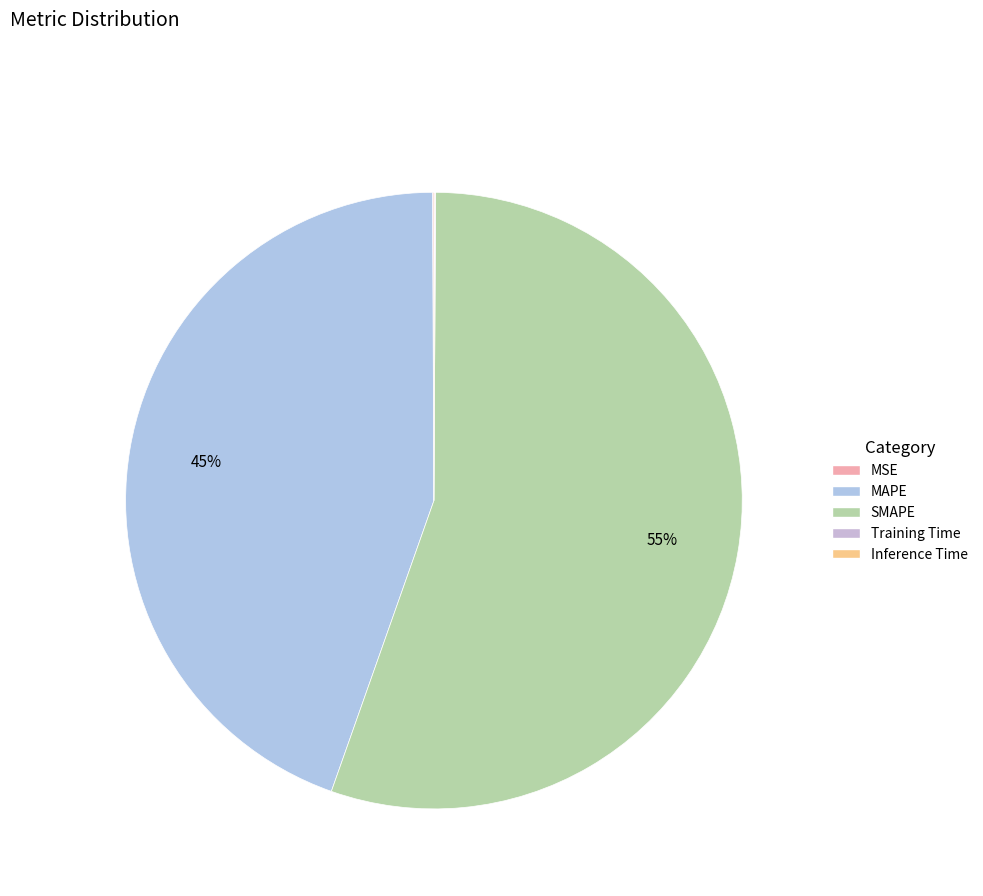

The SMAPE slice represents 55% of the pie. True or false?

True